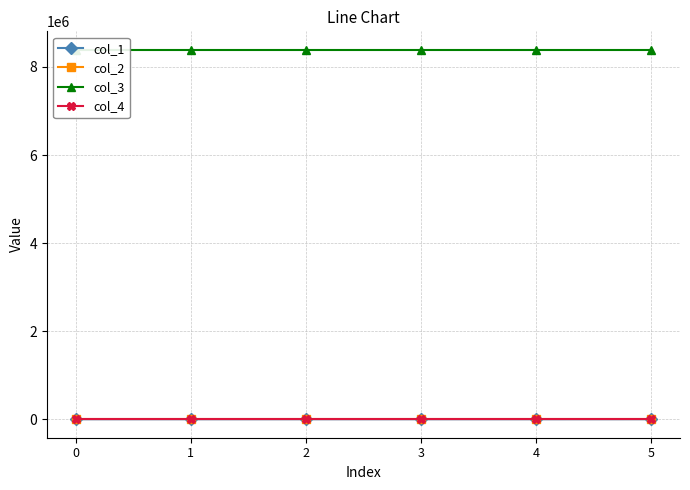

What is the maximum value for col_3?

8388736.0